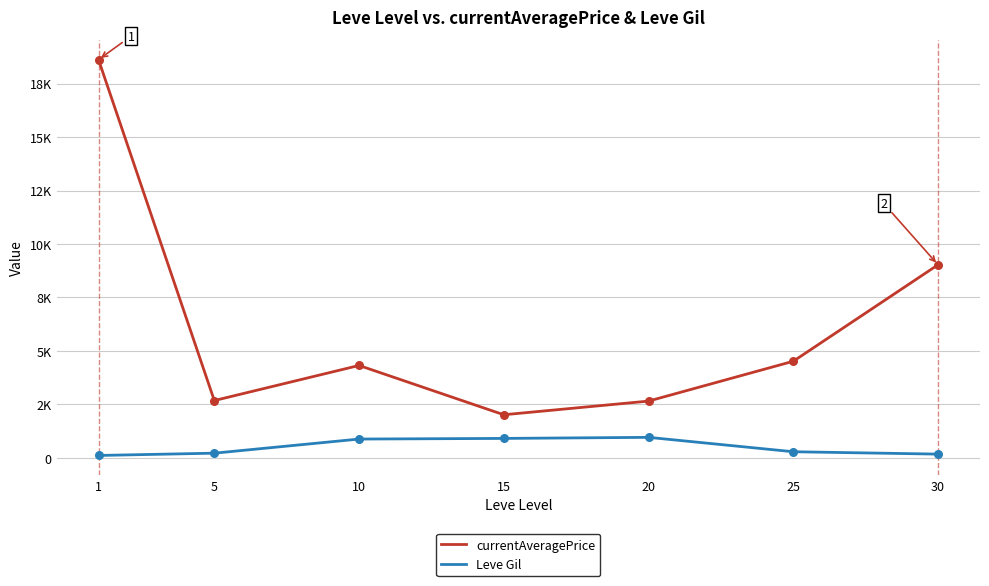

At how many categories does at least one series exceed 12091?

1